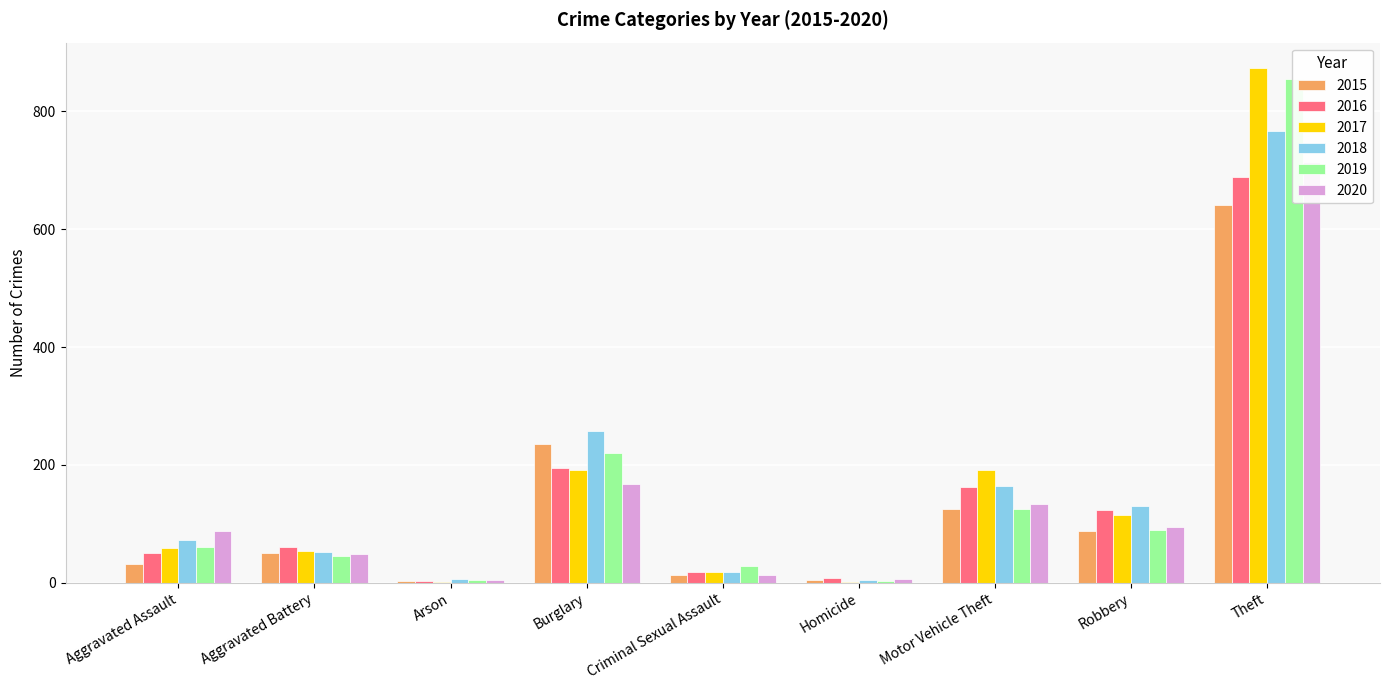

The value of 2016 at Theft is 689. True or false?

True